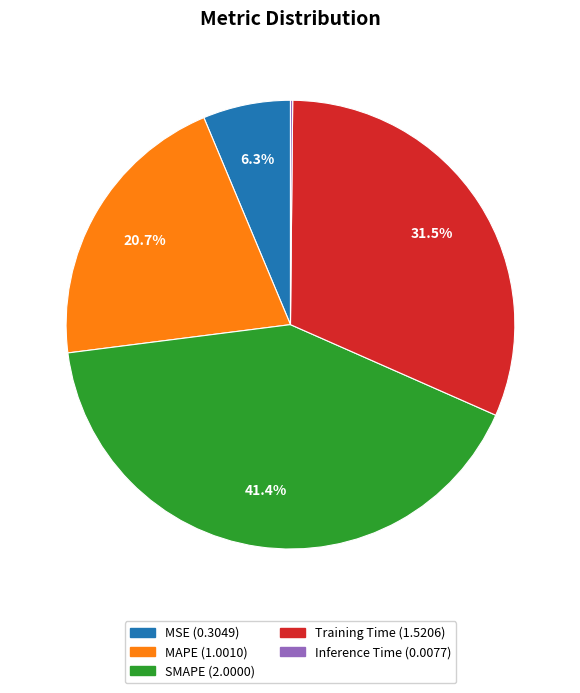

Which slice is the largest?

SMAPE